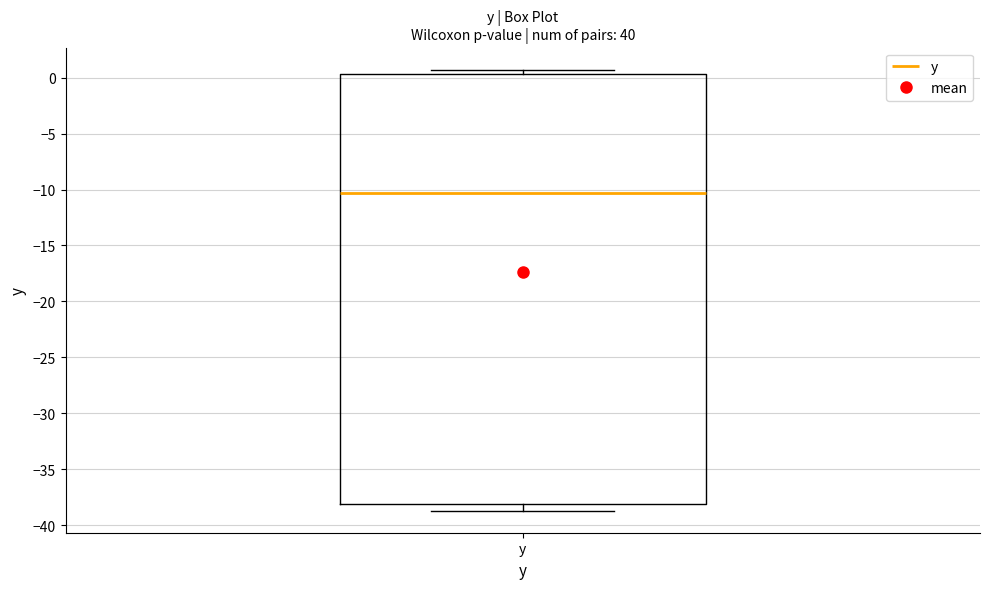

Transcribe this box plot: give where the median line is, the range the box spans, and where the two whiskers end, as read against the y-axis. The values are not printed on the chart, so give them approximately, as read against the axis.

median -10.5, box -38.0 to 0.5, whiskers -38.5 to 0.5 (just above the box's upper edge)